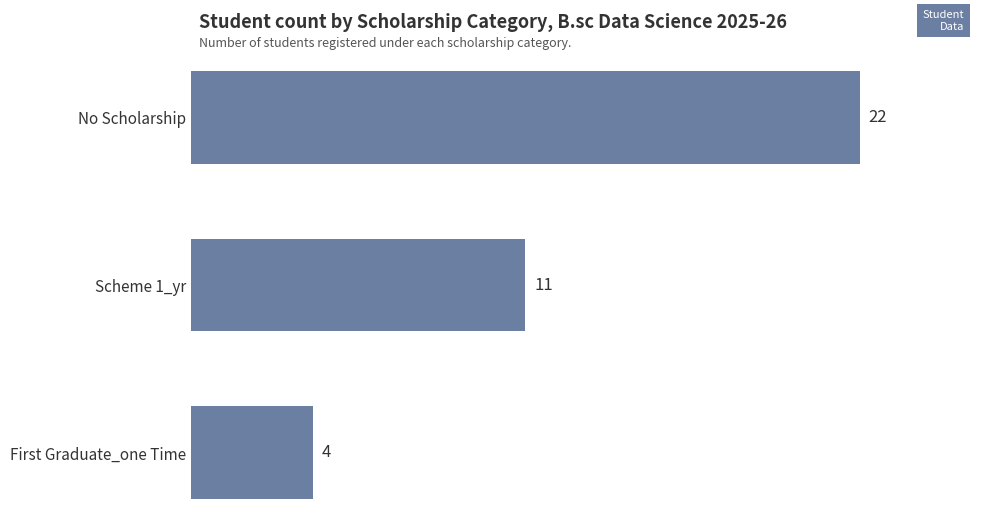

Approximately how many times larger is the value at No Scholarship compared to First Graduate_one Time?

5.5